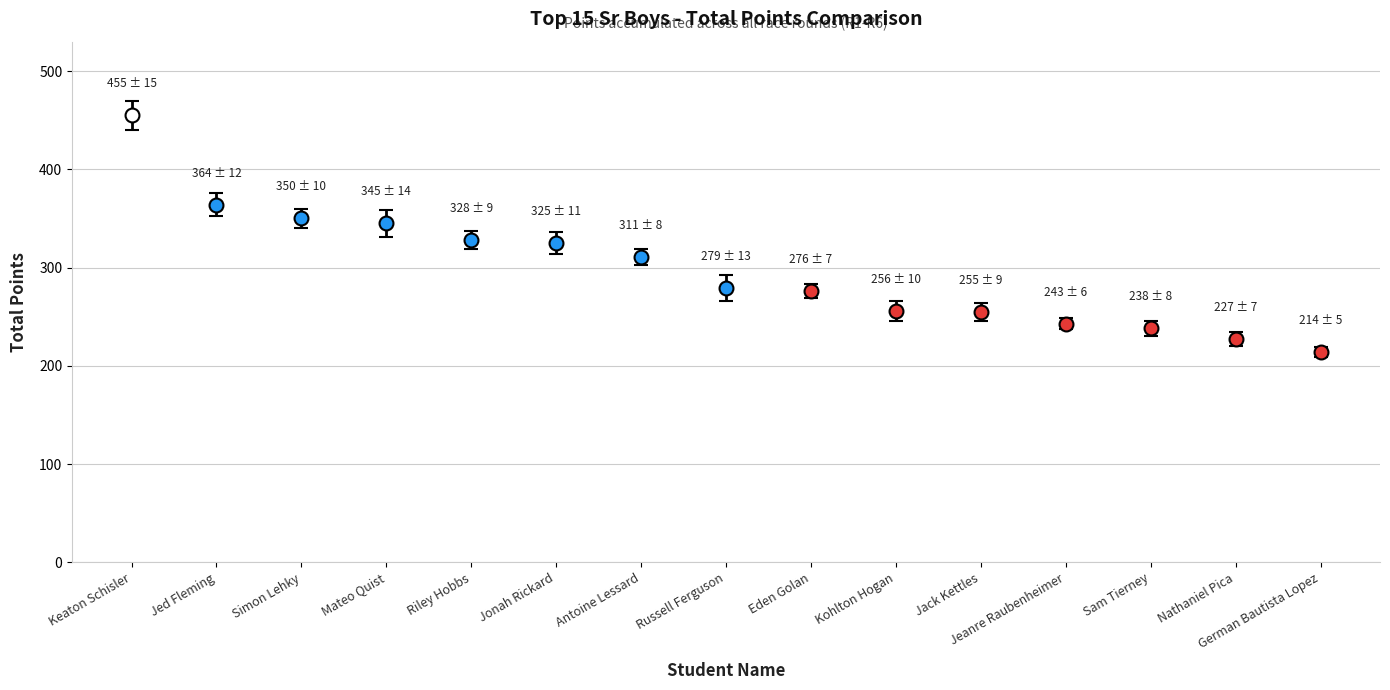

List the labels in order of value, smallest first.

German Bautista Lopez, Nathaniel Pica, Sam Tierney, Jeanre Raubenheimer, Jack Kettles, Kohlton Hogan, Eden Golan, Russell Ferguson, Antoine Lessard, Jonah Rickard, Riley Hobbs, Mateo Quist, Simon Lehky, Jed Fleming, Keaton Schisler